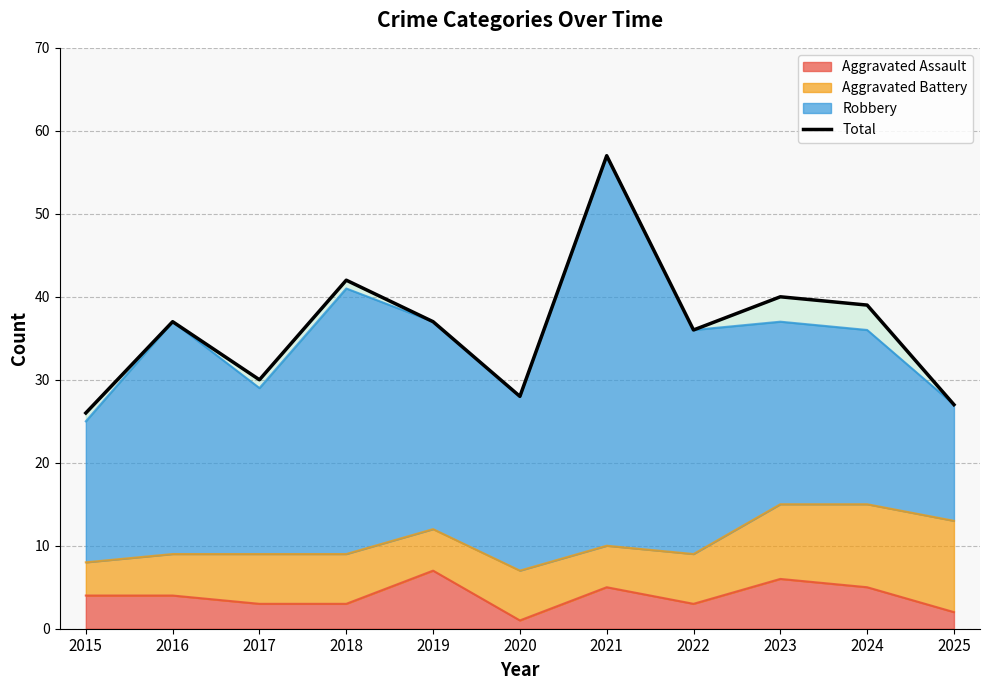

Reading right to left, extract all data points from this chart.

2025=27	2024=39	2023=40	2022=36	2021=57	2020=28	2019=37	2018=42	2017=30	2016=37	2015=26